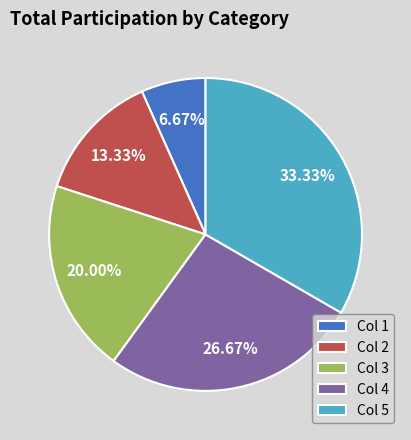

Is there any slice that represents more than half of the pie?

No